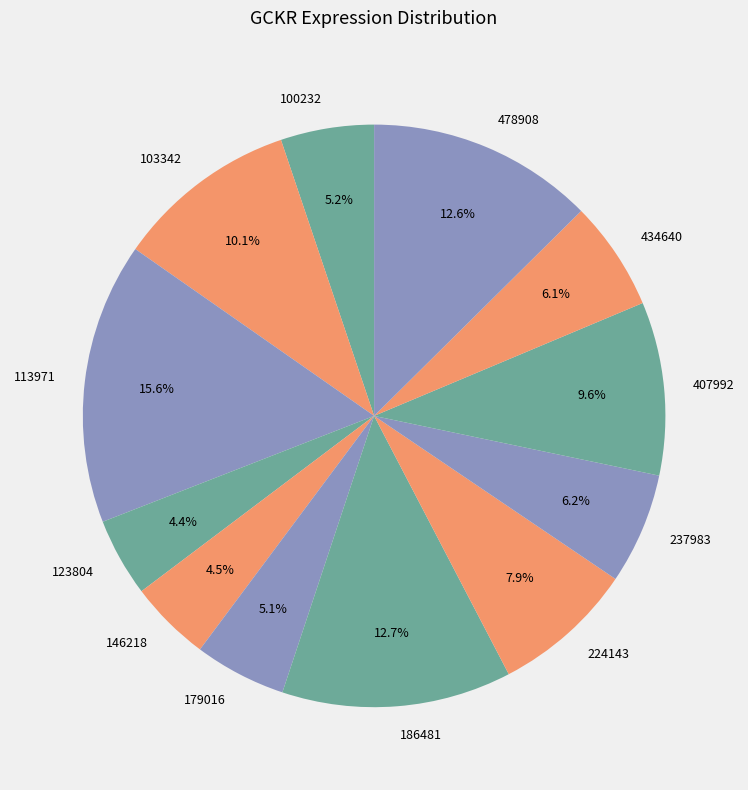

Between 103342 and 146218, which is larger?

103342